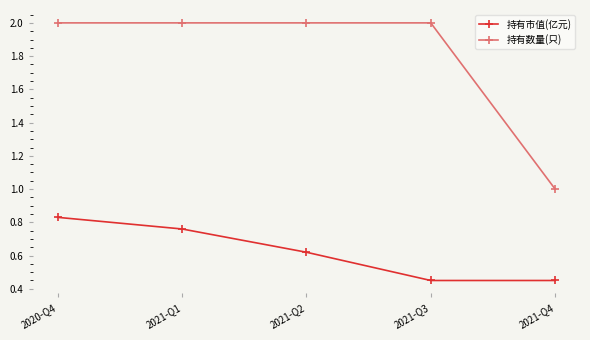

True or false: 持有市值(亿元) has more than 2 points higher than both neighbors.

False